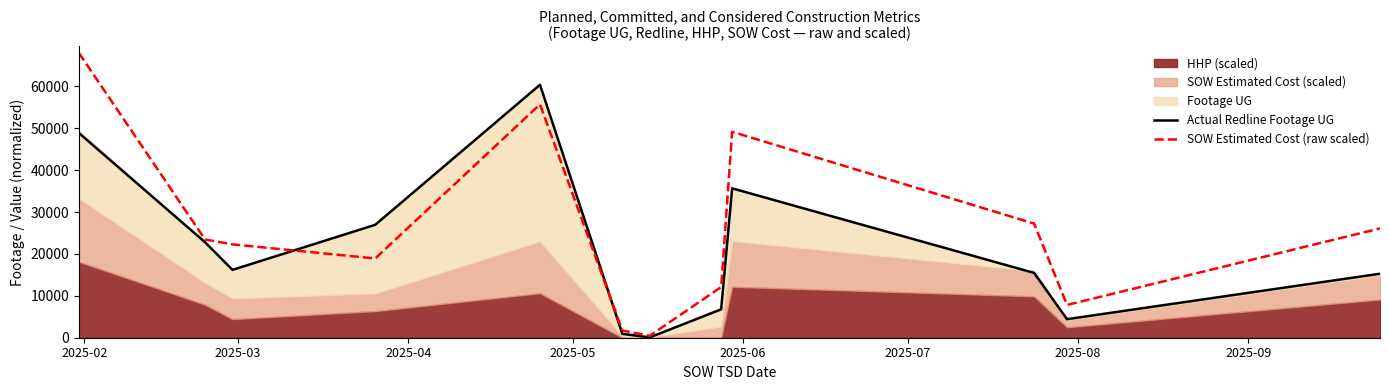

Does the chart display data point markers on the line(s)?

No